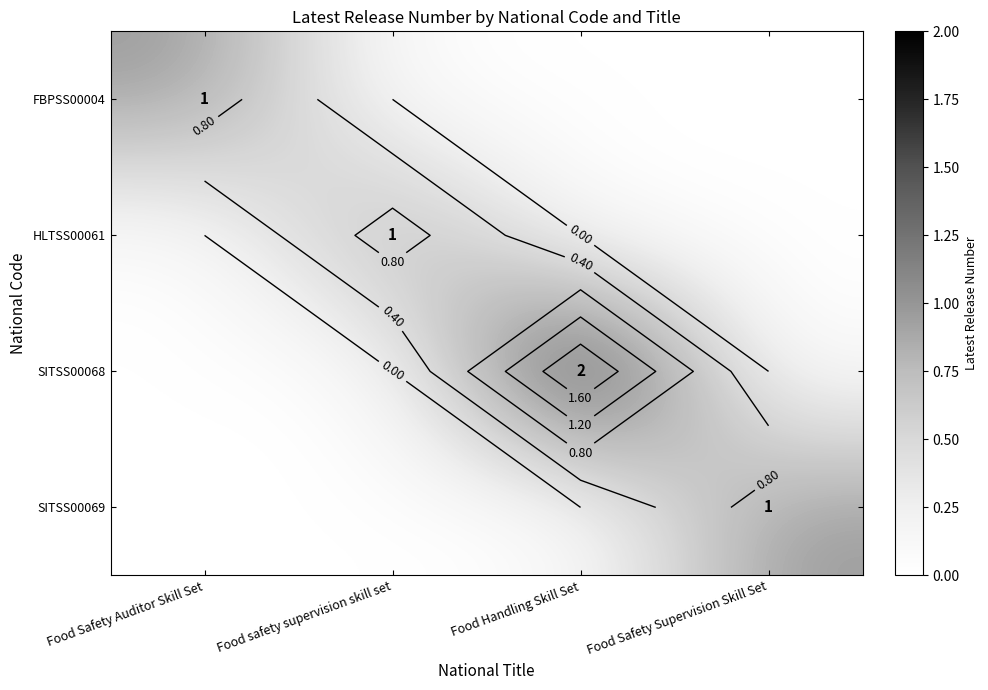

What value does the SITSS00069 series have at Food Safety Supervision Skill Set?

1